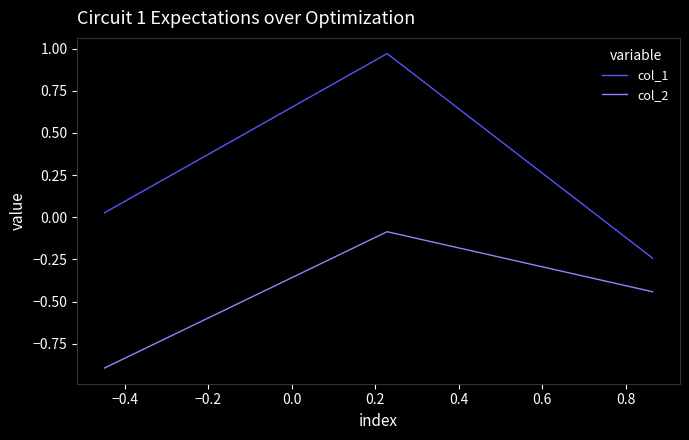

What is the minimum value shown in the chart?

-0.9